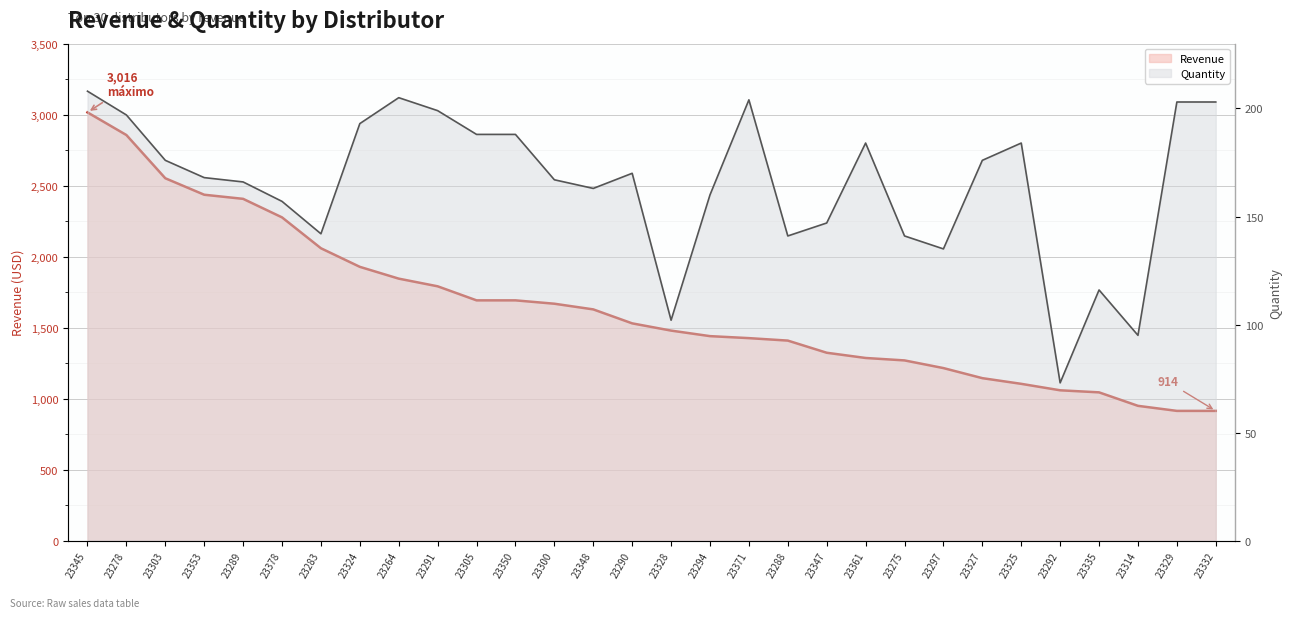

Reading left to right, list all the values displayed in this chart.

Revenue: 23345=3016.0	23278=2856.5	23303=2552.0	23353=2436.0	23289=2407.0	23378=2276.5	23283=2059.0	23324=1928.1	23264=1845.0	23291=1791.0	23305=1692.0	23350=1692.0	23300=1668.3	23348=1628.4	23290=1530.0	23328=1479.0	23294=1440.0	23371=1426.0	23288=1408.6	23347=1323.0	23361=1286.2	23275=1269.0	23297=1215.0	23327=1144.0	23325=1104.0	23292=1058.5	23335=1044.0	23314=949.0	23329=913.5	23332=913.5
Quantity: 23345=208.0	23278=197.0	23303=176.0	23353=168.0	23289=166.0	23378=157.0	23283=142.0	23324=193.0	23264=205.0	23291=199.0	23305=188.0	23350=188.0	23300=167.0	23348=163.0	23290=170.0	23328=102.0	23294=160.0	23371=204.0	23288=141.0	23347=147.0	23361=184.0	23275=141.0	23297=135.0	23327=176.0	23325=184.0	23292=73.0	23335=116.0	23314=95.0	23329=203.0	23332=203.0